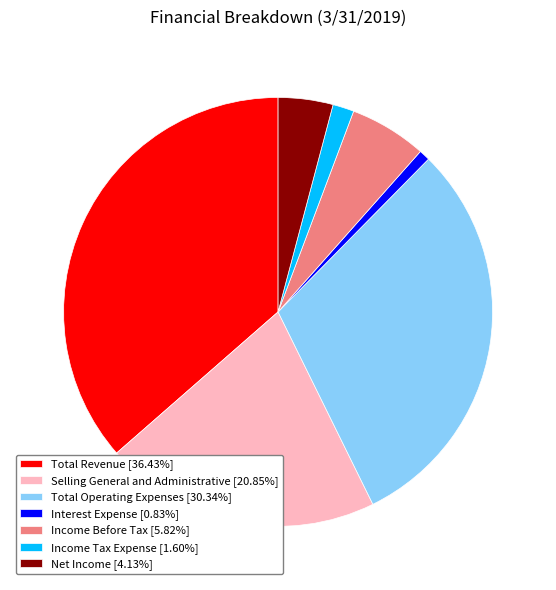

Do Income Tax Expense [1.60%] and Interest Expense [0.83%] together represent more than half of the pie?

No